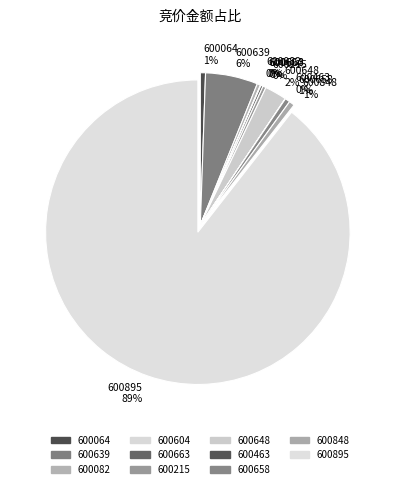

Is it true that 600215 is 0% of the pie?

True